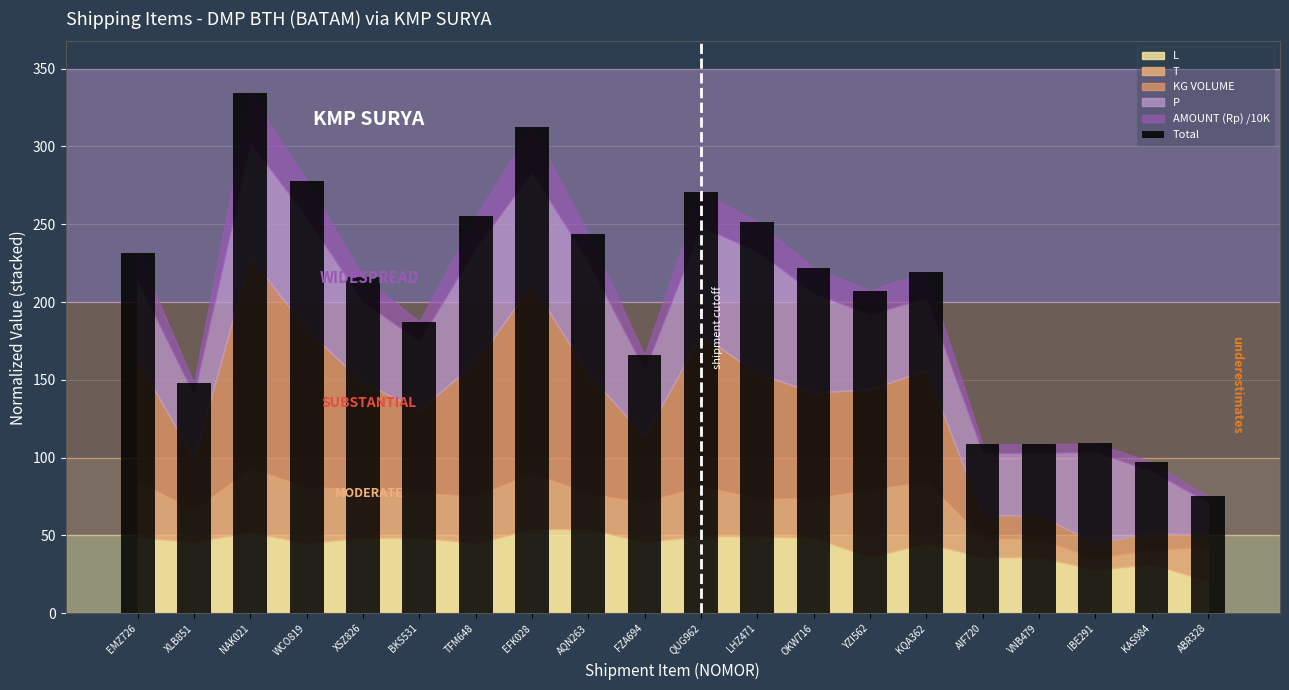

What position from the right is TFM648?

14